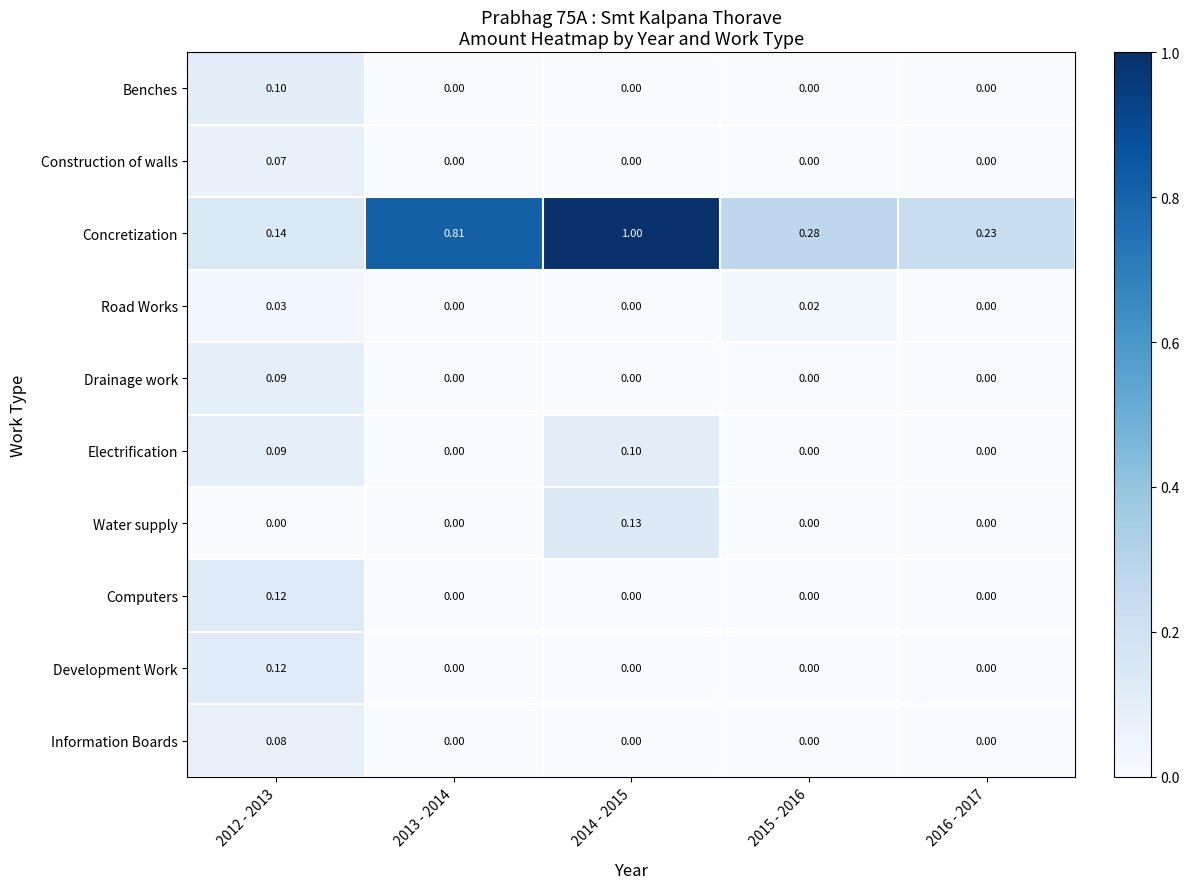

What is the maximum value shown in the chart?

1.0